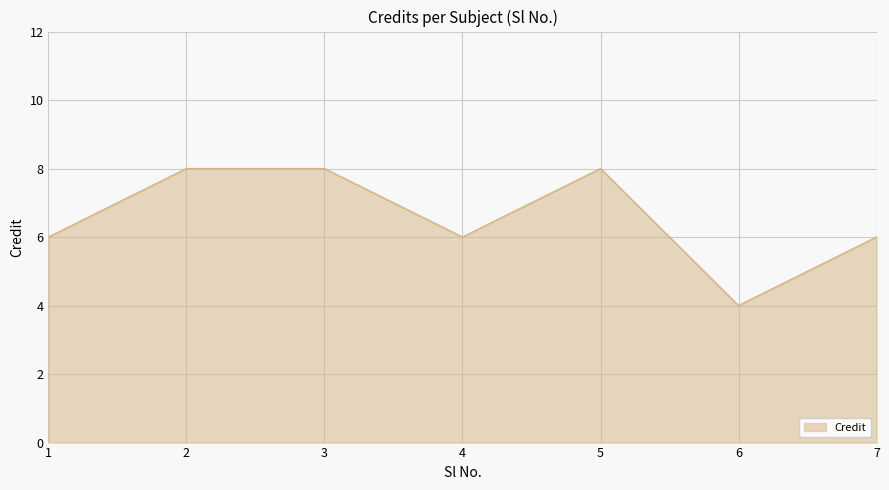

True or false: the data has more than 0 interior local peaks.

True